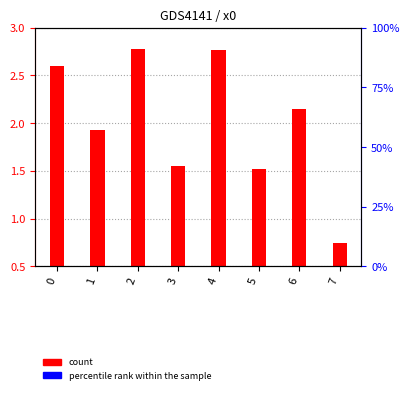

Which category has the highest value across all series?

2